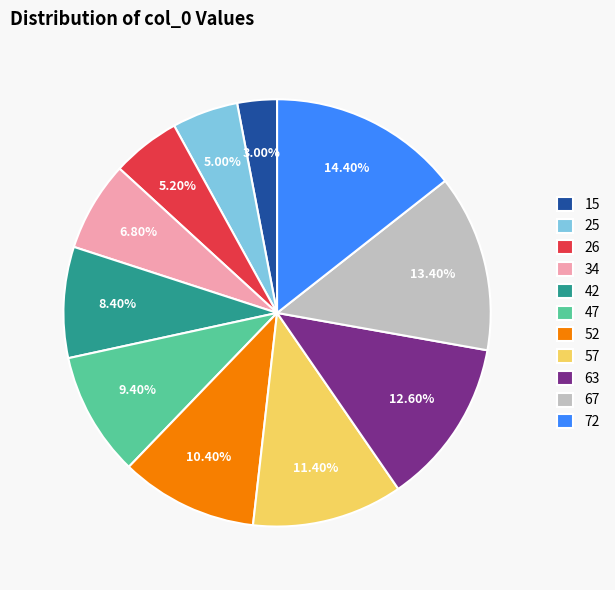

Does any single category account for the majority?

No